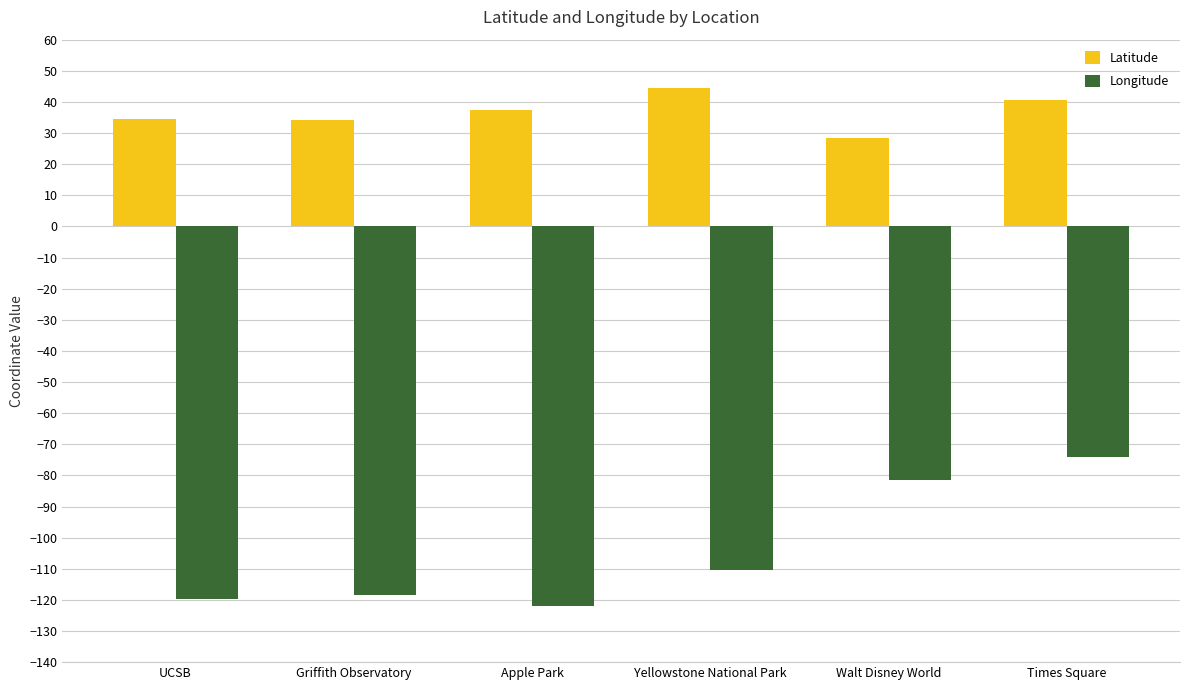

Is it true that Latitude equals 56.8 at Apple Park?

False